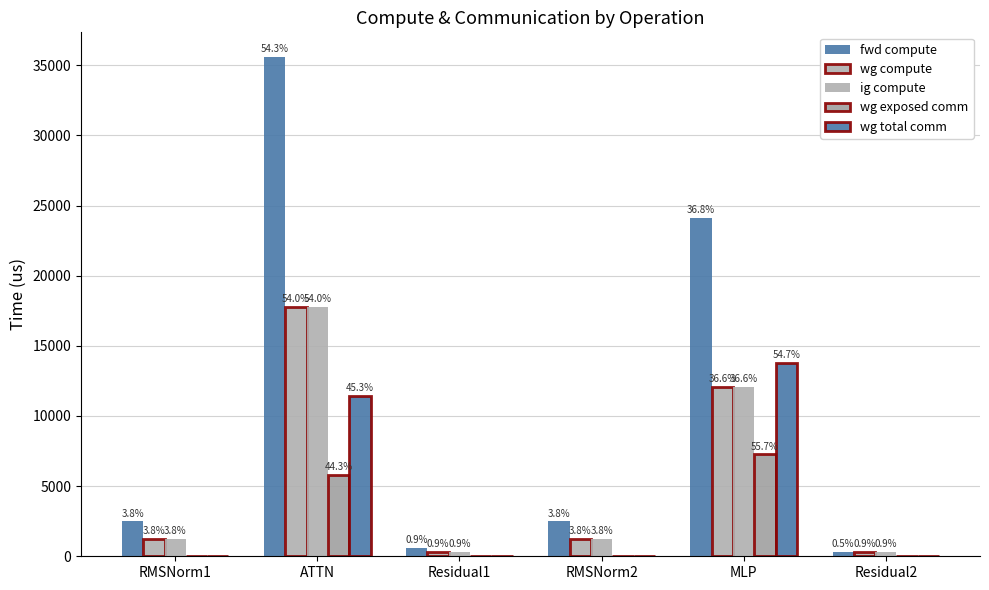

At which label is wg total comm closest to 6900?

ATTN